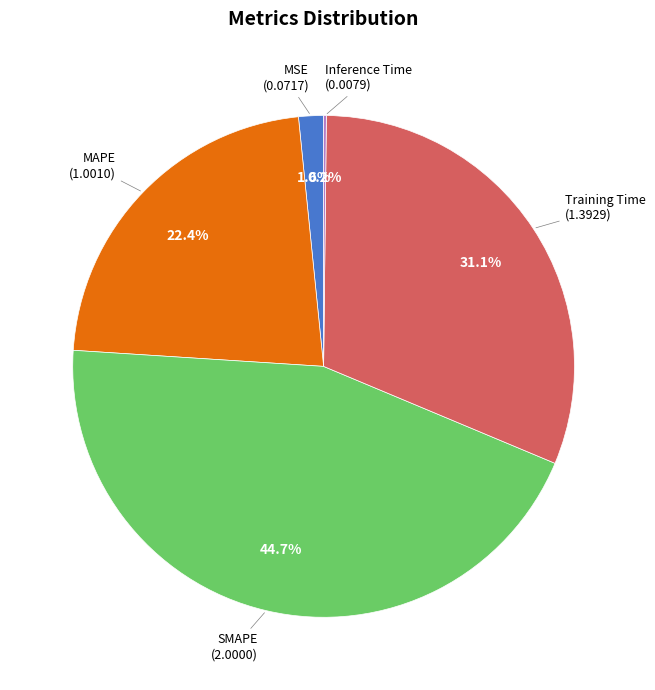

Between MAPE and MSE, which is larger?

MAPE